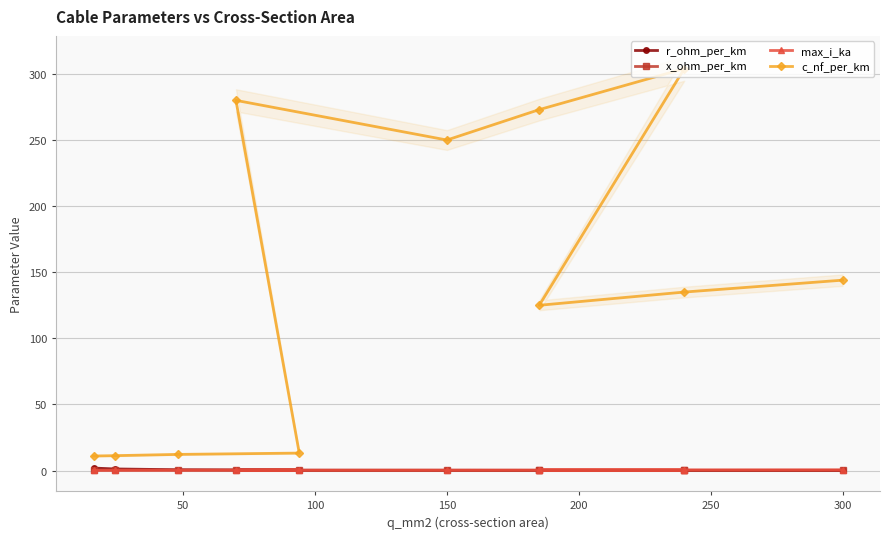

What are all the series names shown in the legend?

r_ohm_per_km, x_ohm_per_km, max_i_ka, c_nf_per_km